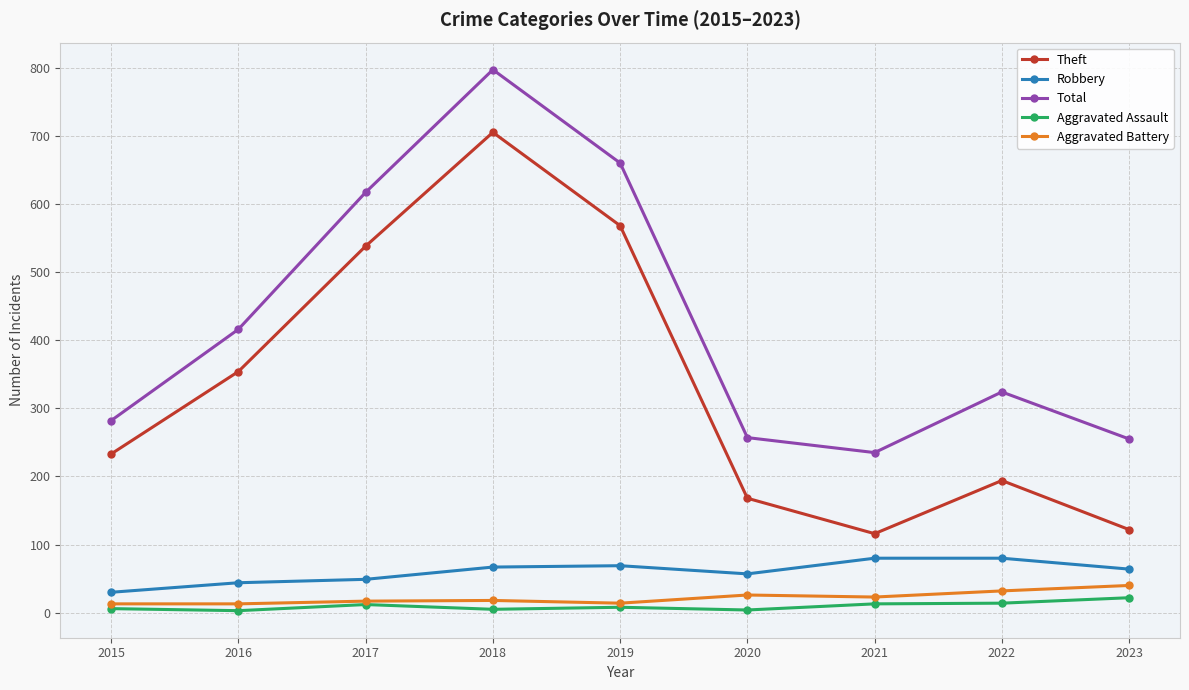

What is the difference between the maximum and minimum values in the Robbery series?

50